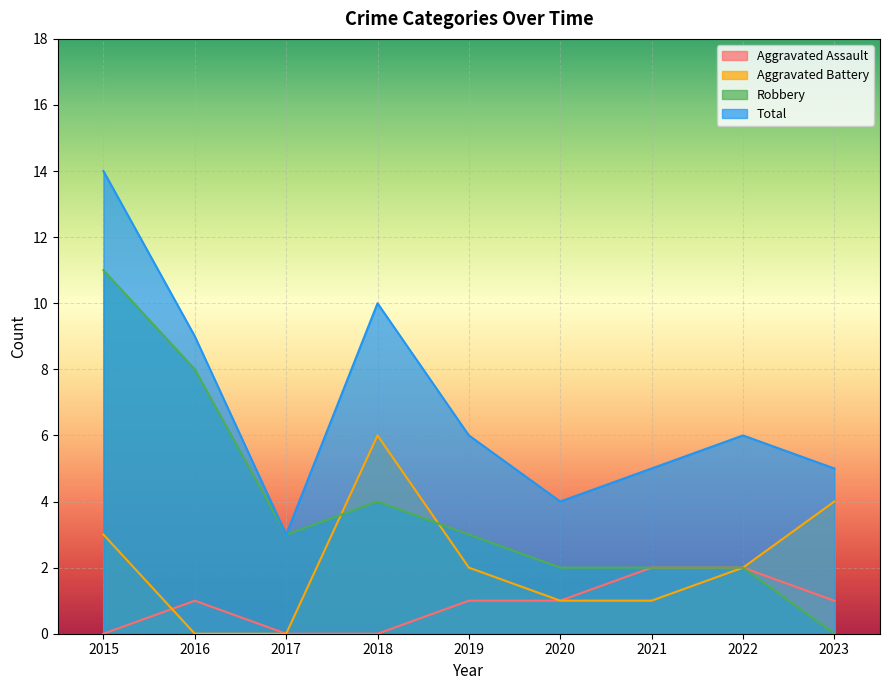

The value of Robbery at 2022 is 2. True or false?

True